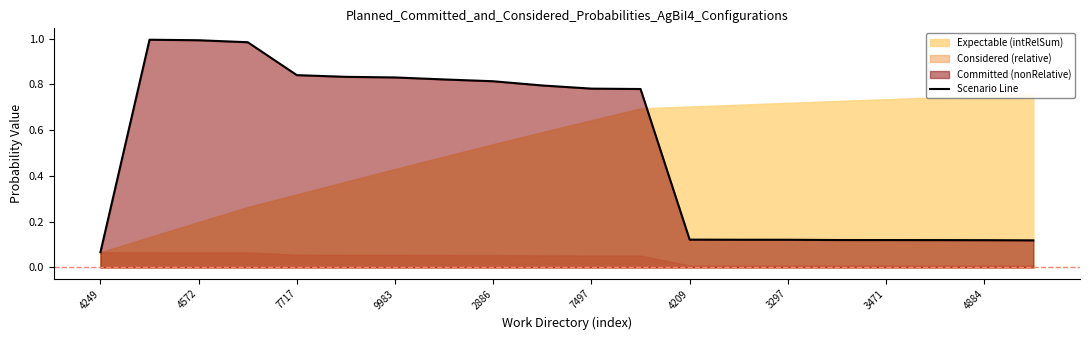

Reading left to right, what are all the values shown in this chart?

0.1	1.0	1.0	1.0	0.8	0.8	0.8	0.8	0.8	0.8	0.8	0.8	0.1	0.1	0.1	0.1	0.1	0.1	0.1	0.1